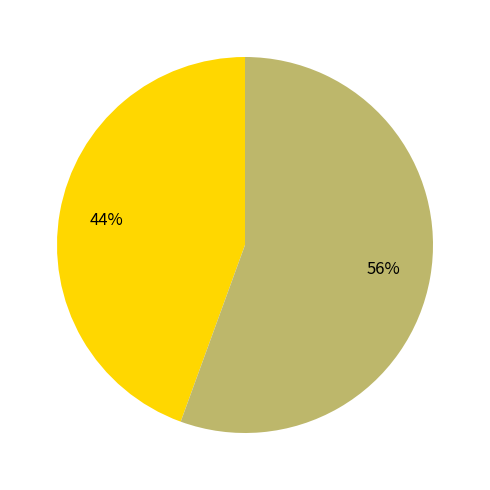

Does any single category account for the majority?

Yes